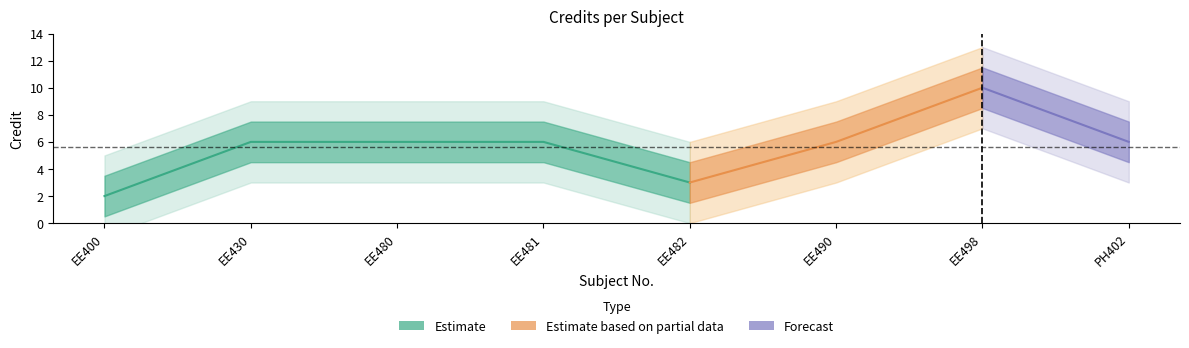

Does the chart have visible grid lines?

No